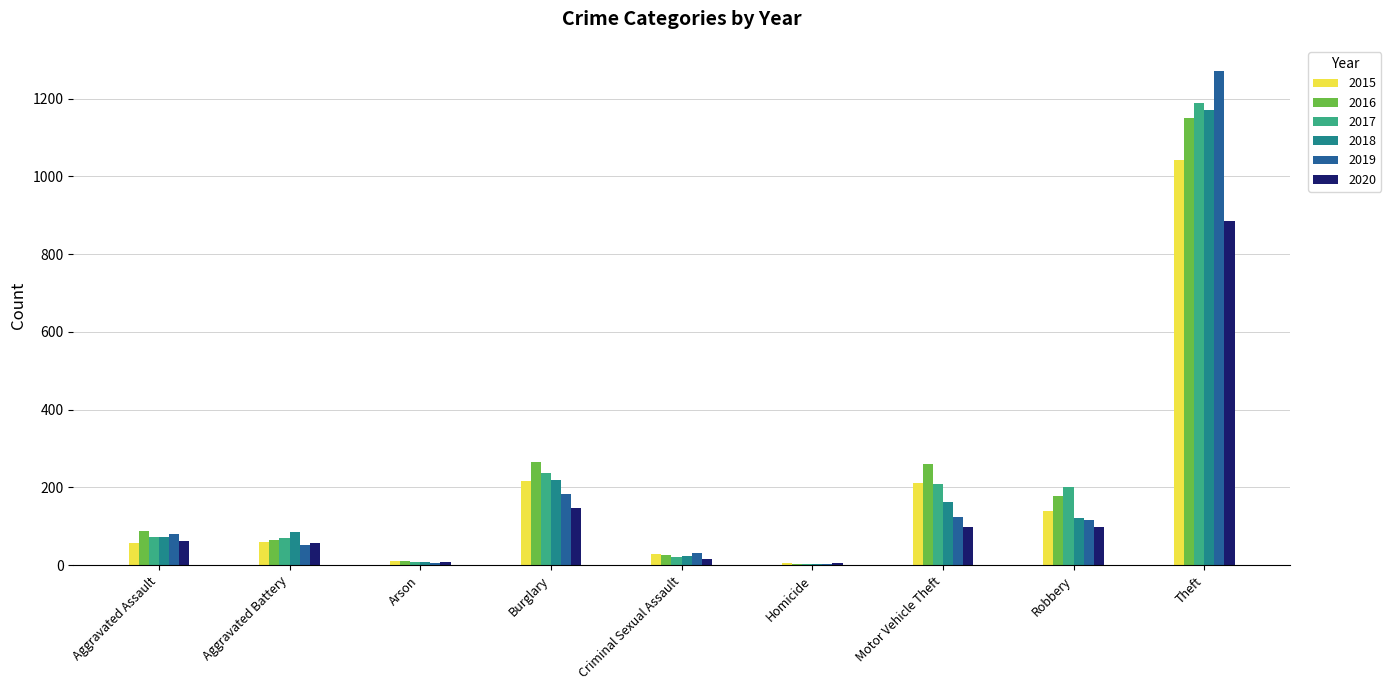

Count the number of categories in the chart.

9